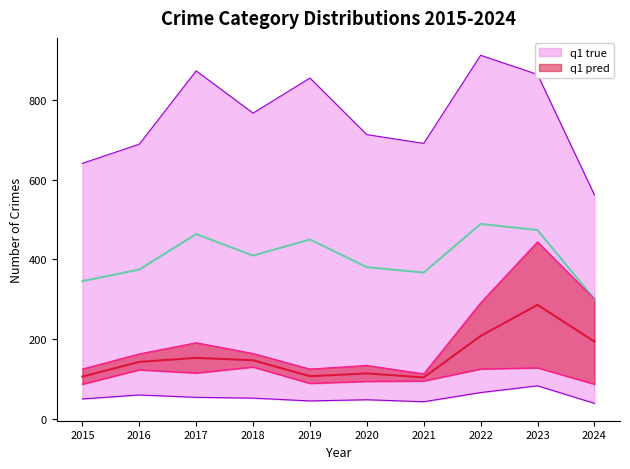

Is it true that Theft equals 691 at 2021?

True